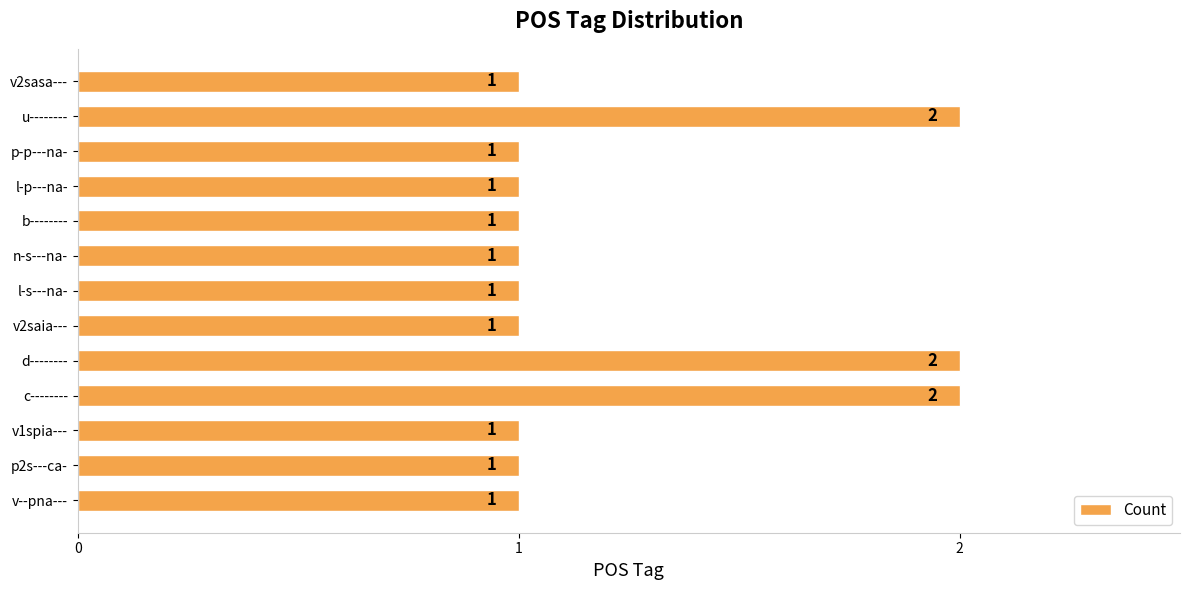

The chart shows a value of 1 at b--------. True or false?

True